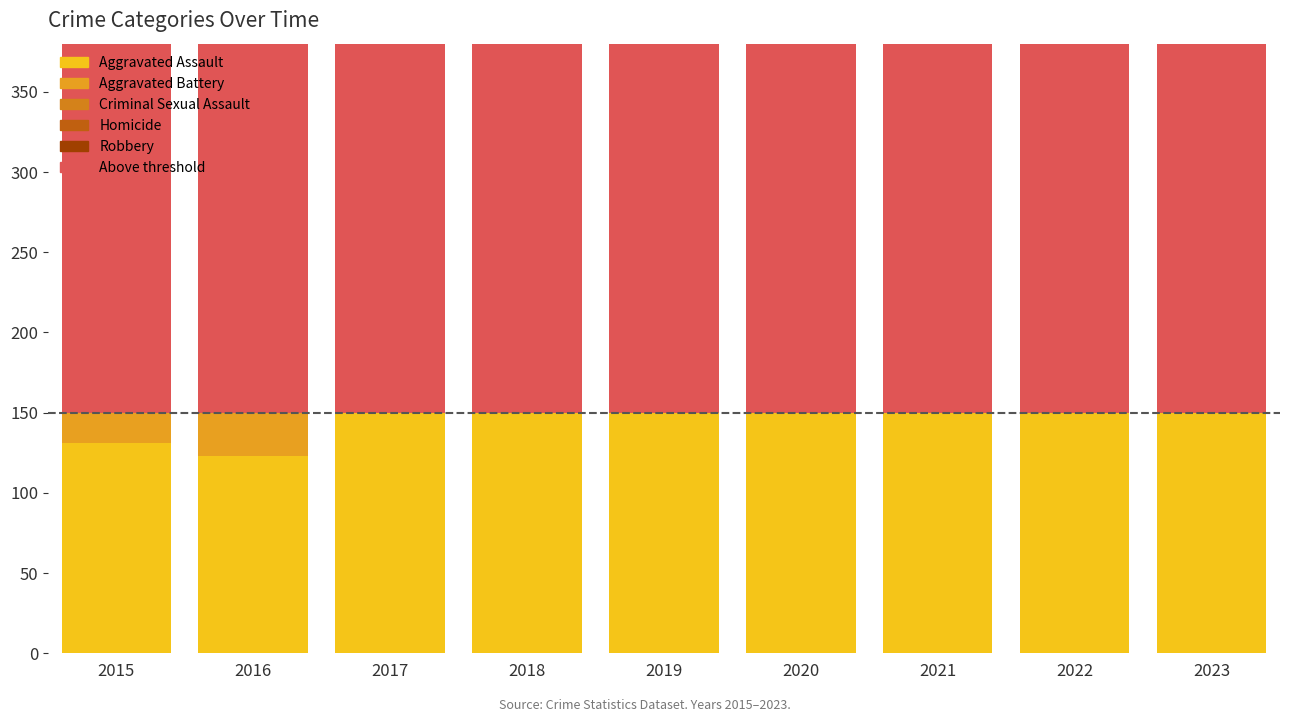

What is the approximate value of Aggravated Assault at 2015, to the nearest 5?

130